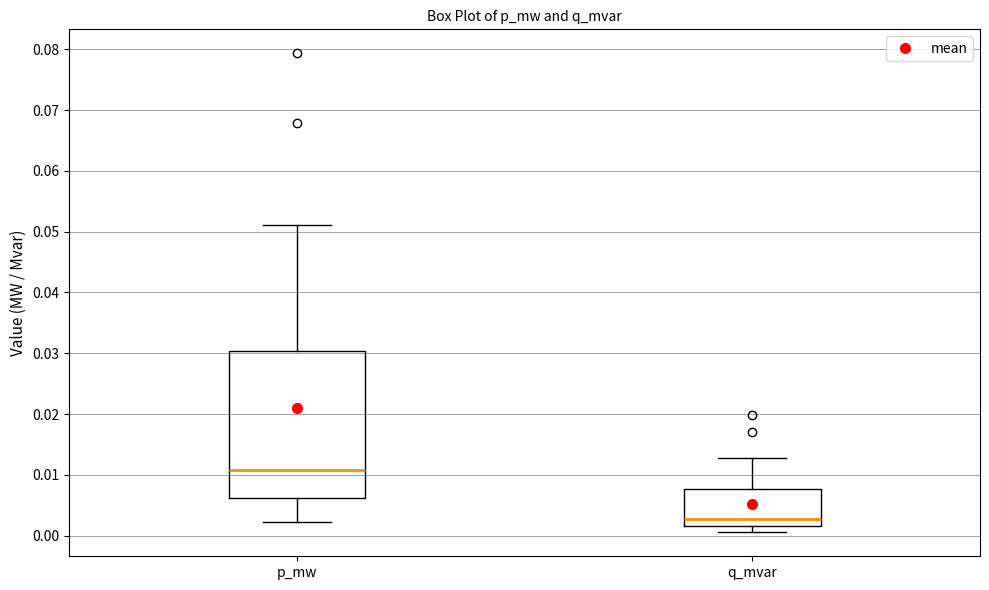

Where is the lower edge of the box for p_mw on the y-axis? The values are not printed on the chart, so give them approximately, as read against the axis.

0.006